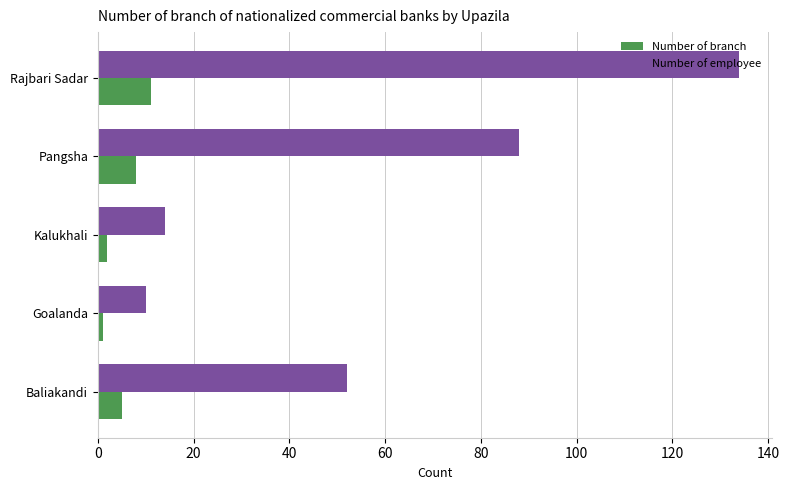

Where is Number of employee nearest to the value 72?

Pangsha